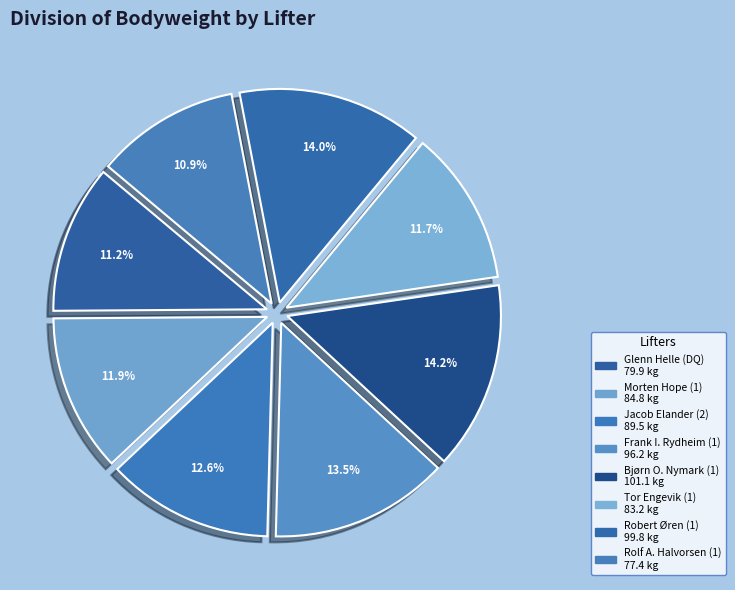

To the nearest percent, what portion does Glenn Helle (DQ) represent?

11%